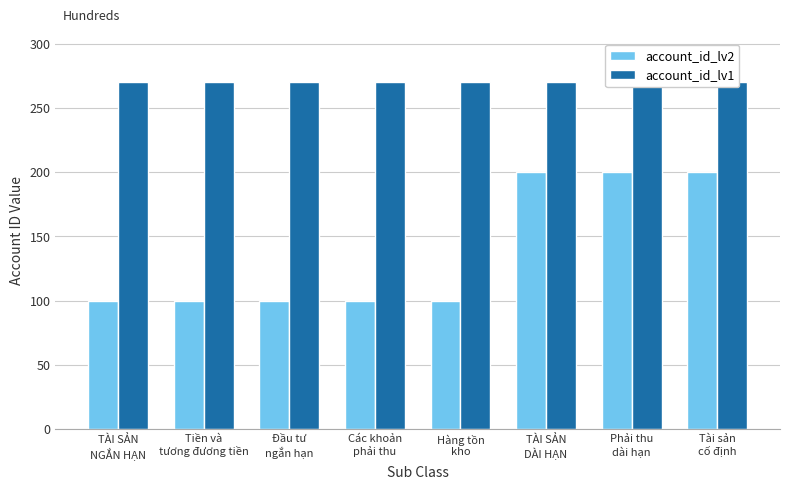

Which category has the highest value in the account_id_lv2 series?

TÀI SẢN
DÀI HẠN